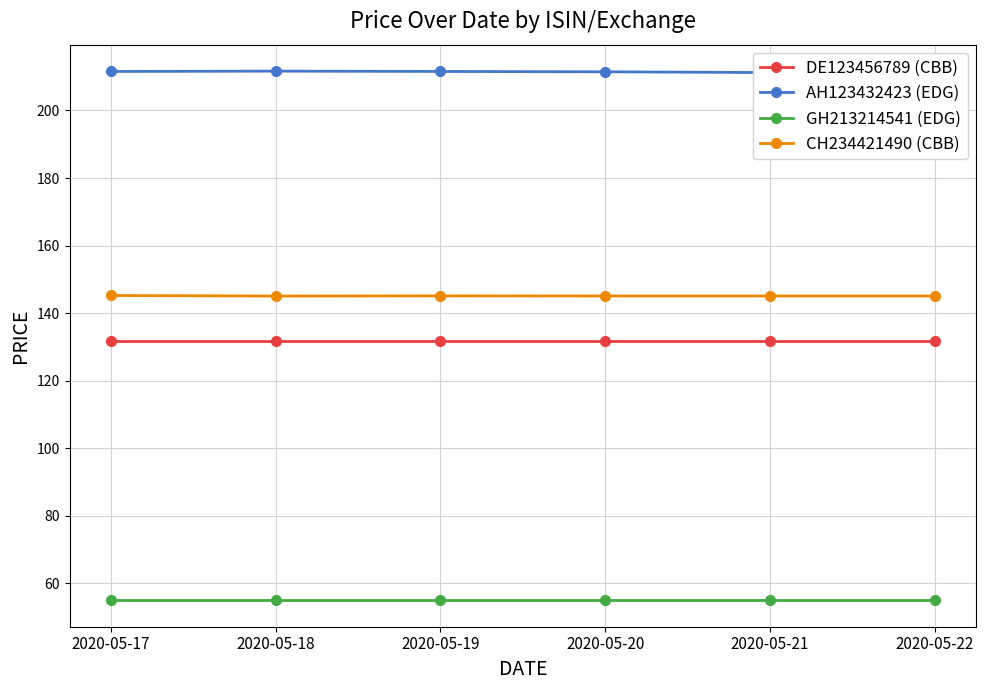

What is the value of the CH234421490 (CBB) point at the 3rd from the left?

145.1